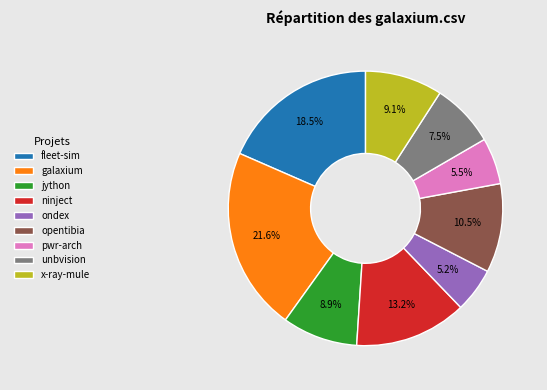

Which has a higher value, pwr-arch or fleet-sim?

fleet-sim